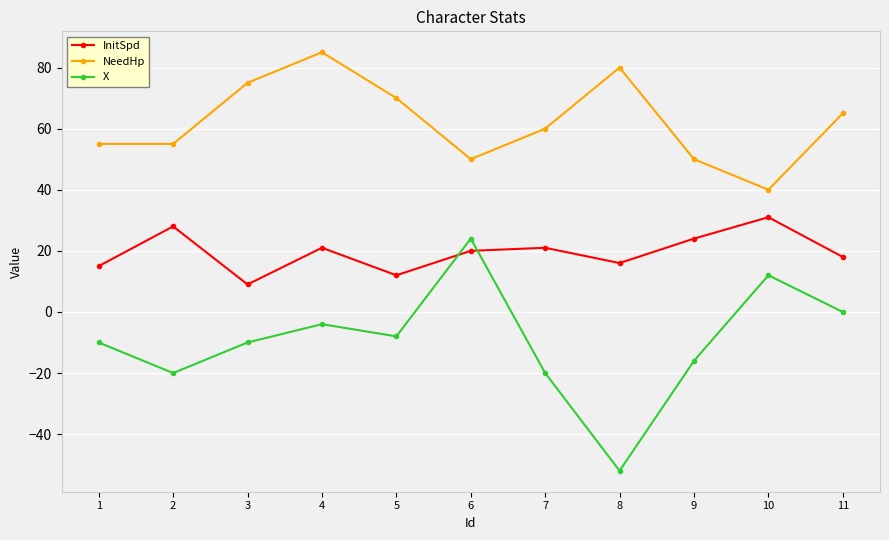

What value does the X series have at 6, to the nearest 10?

20